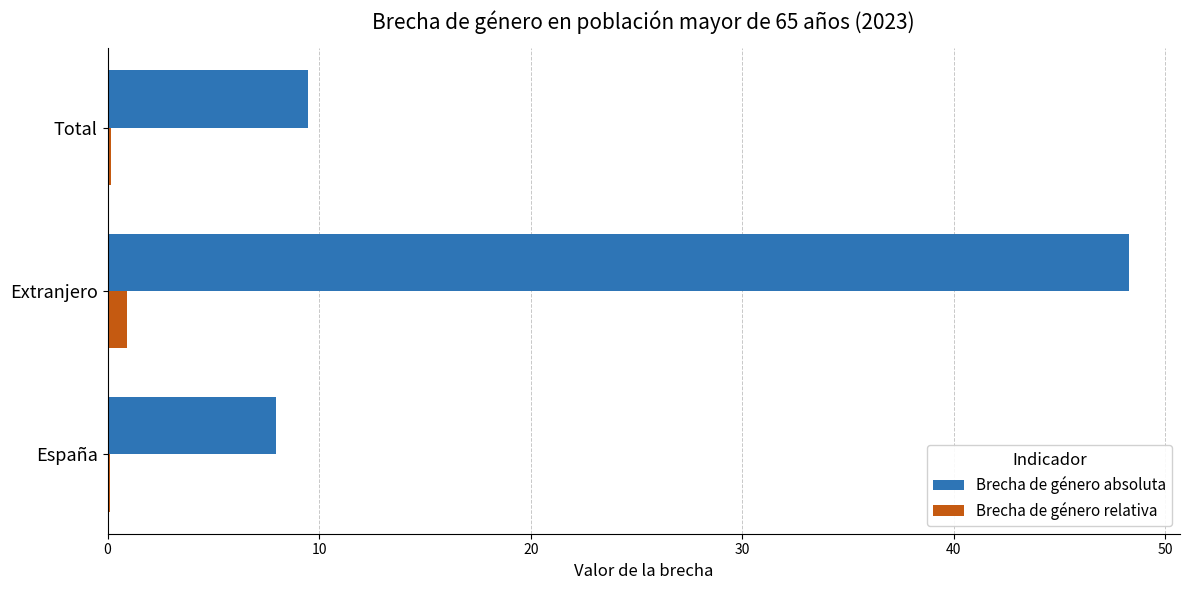

Which series changed the most between Extranjero and Total?

Brecha de género absoluta